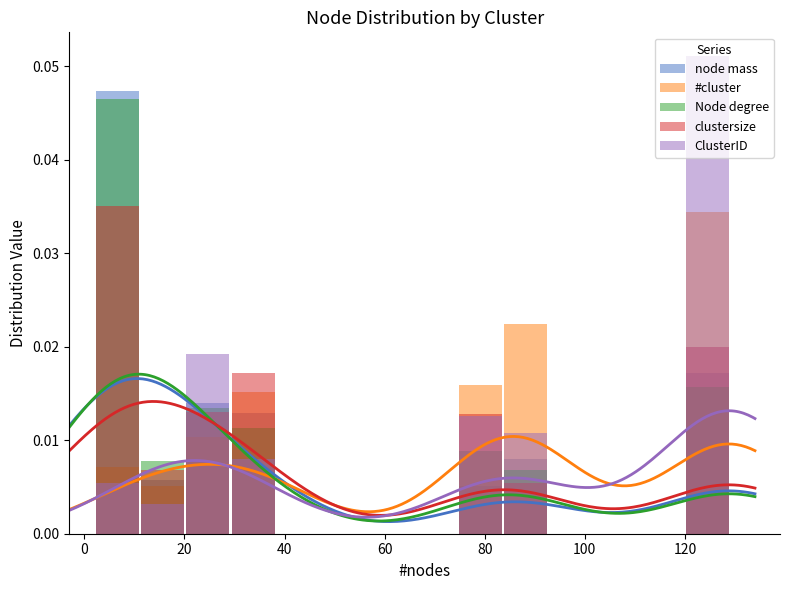

How many bars are there in total?

70